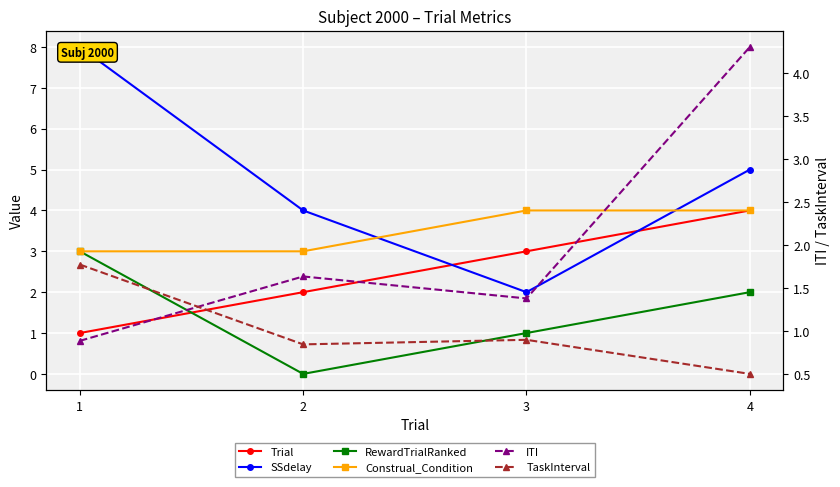

True or false: ITI has a value of 1.8 at 3.

False